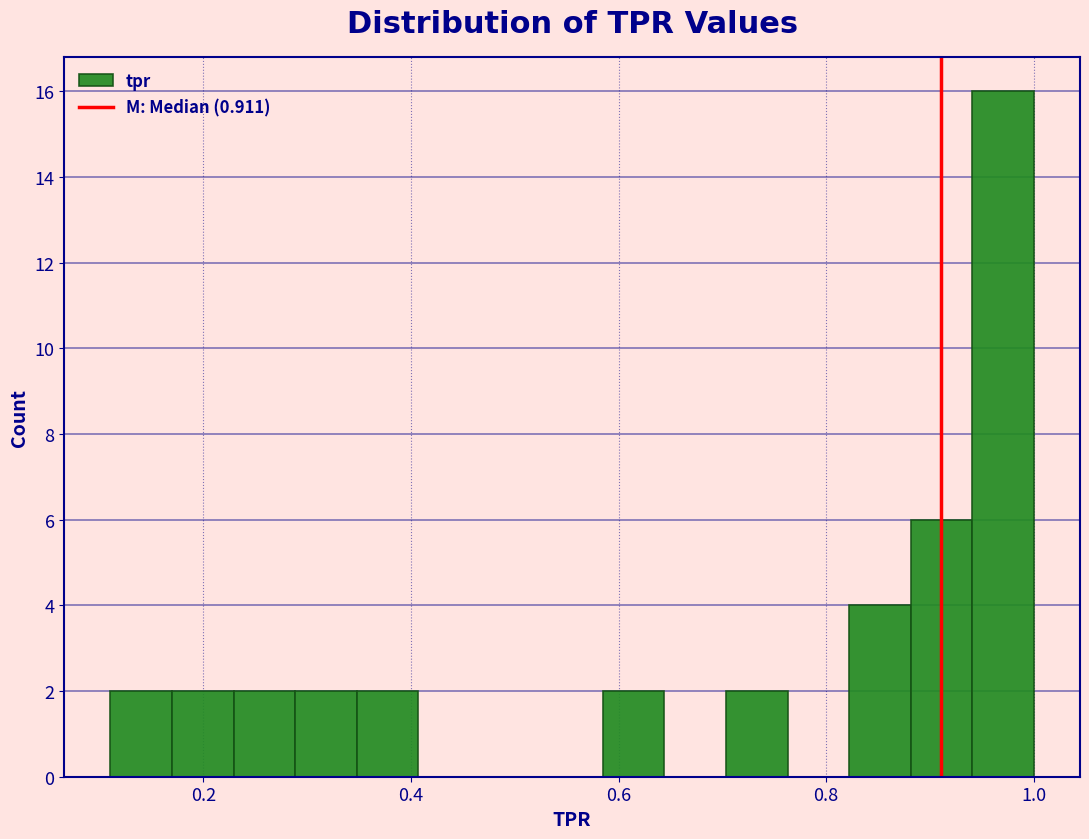

Read against the x-axis, roughly where is the centre of the tallest bar?

0.98